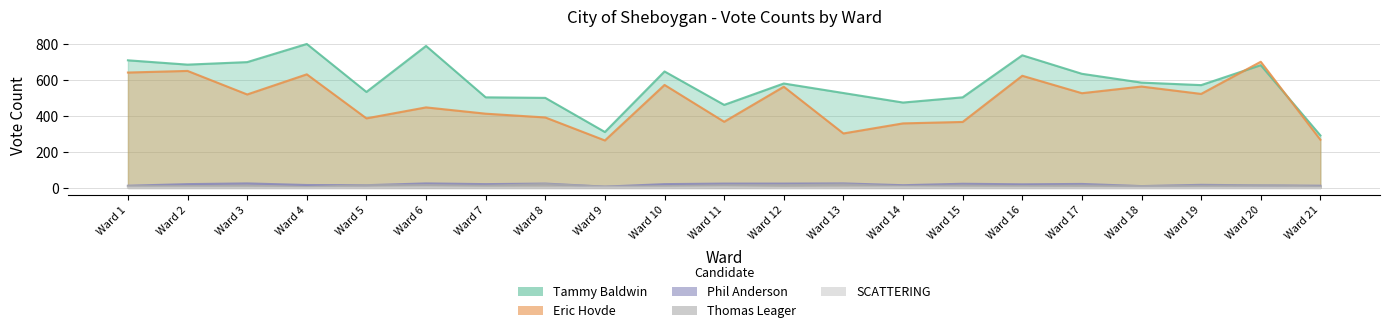

What is the sum of the Tammy Baldwin values at Ward 11 and Ward 19?

1034